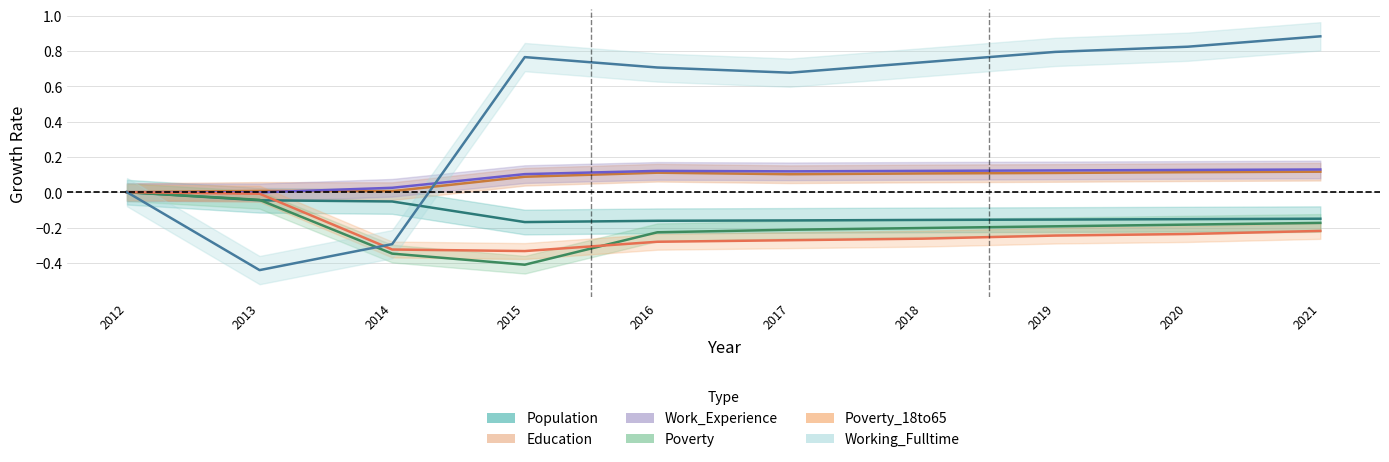

What is the approximate value of Working_Fulltime at 2017?

0.7